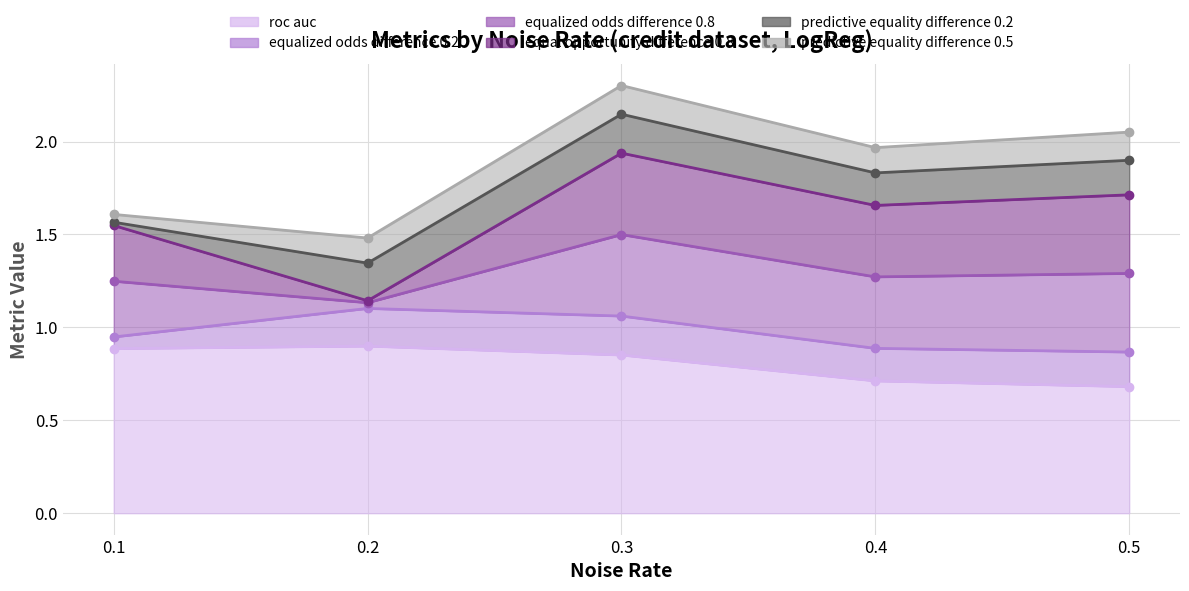

In metrics.equal_opportunity_difference_0.8, how many points are lower than both neighbors (excluding endpoints)?

2